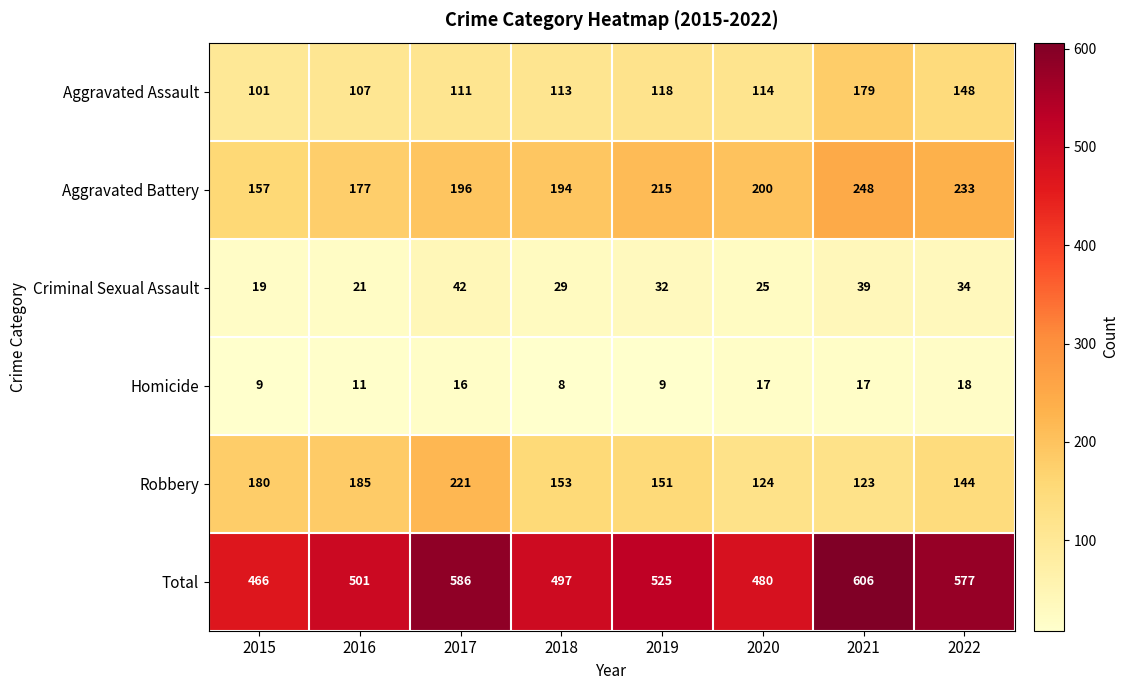

Count the number of data series in this chart.

6